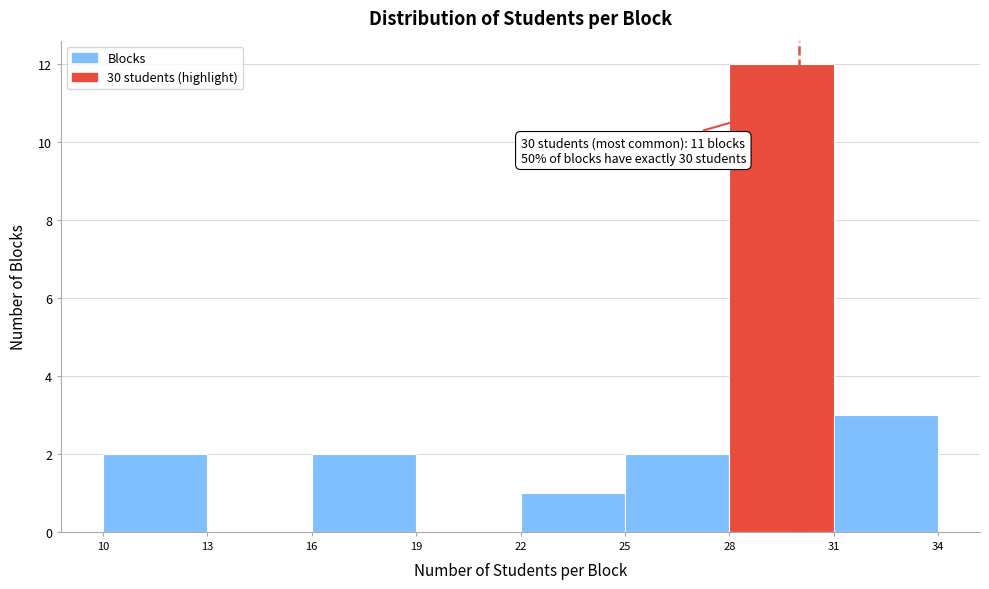

Which range on the x-axis has the tallest bar?

28 to 31